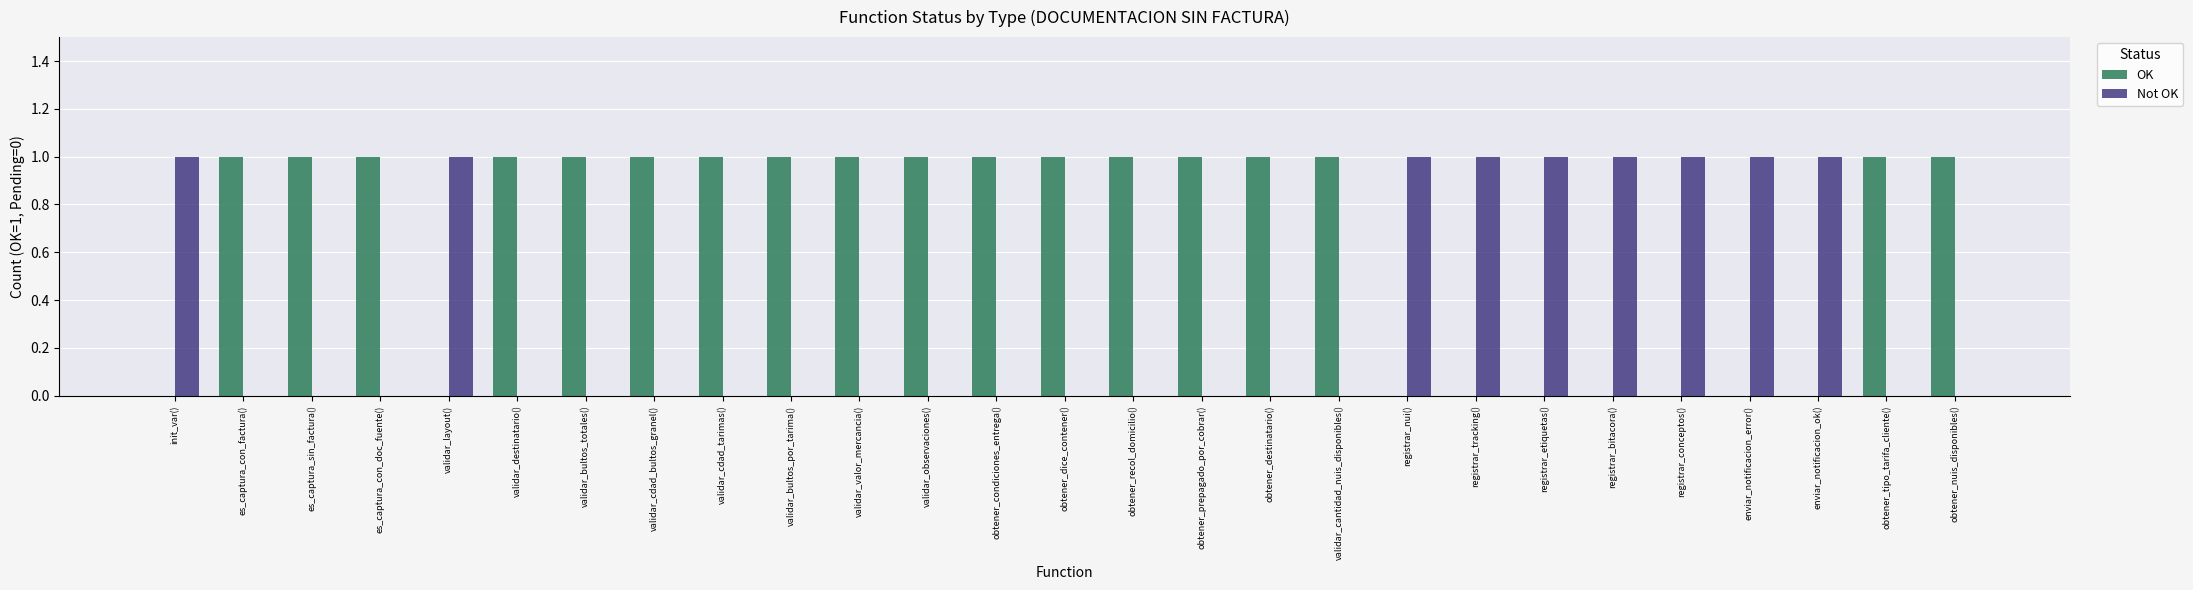

True or false: OK has a value of 1 at obtener_tipo_tarifa_cliente().

True